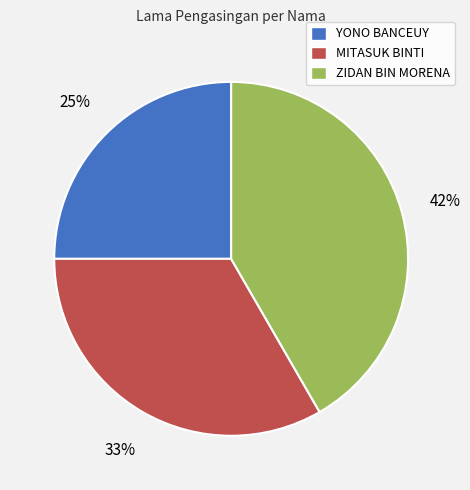

Is there any slice that represents more than half of the pie?

No